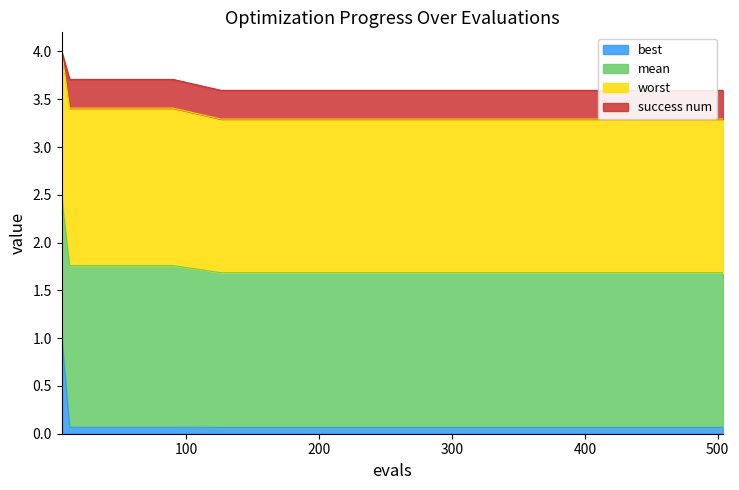

How many mean values are between 1 and 2?

12